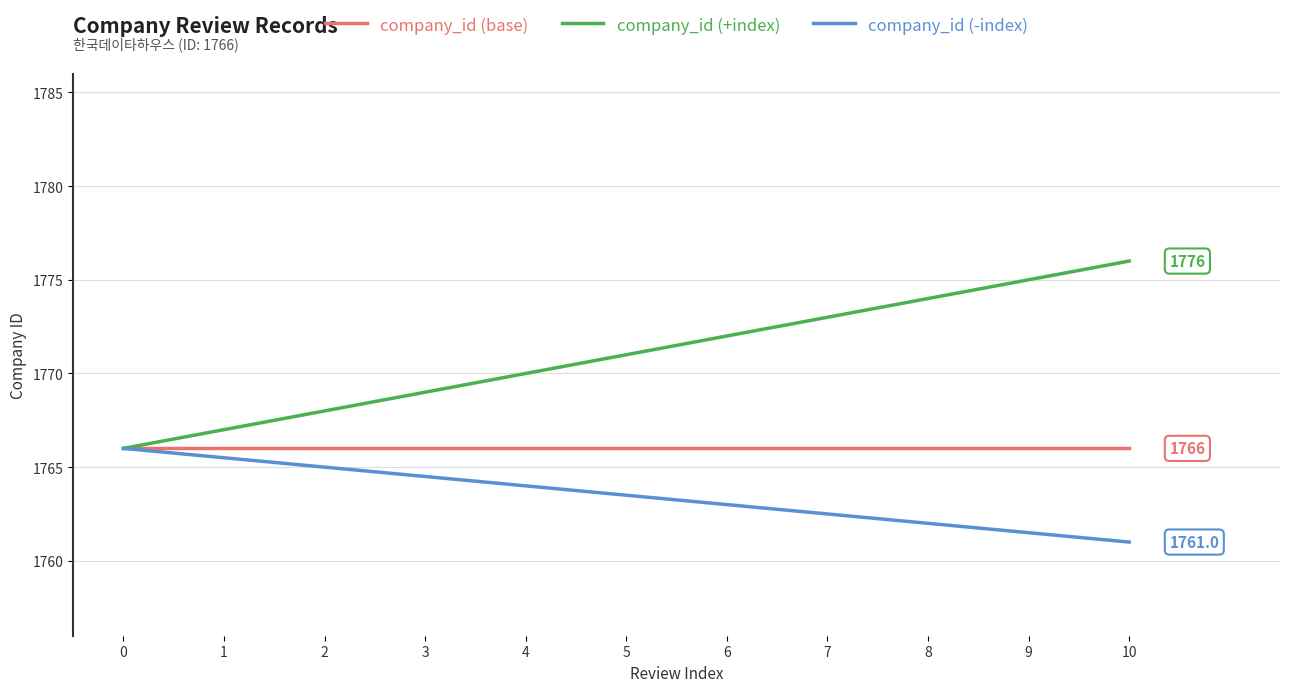

What is the difference between the company_id (+index) values at 0 and 8?

8.0